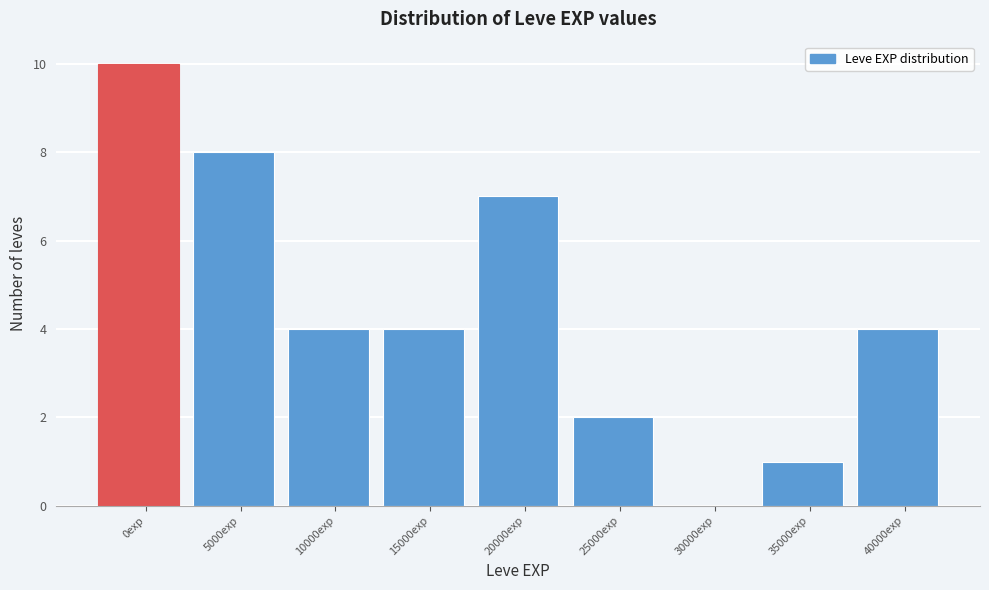

Reading left to right, what are all the values shown in this chart?

0exp=10	5000exp=8	10000exp=4	15000exp=4	20000exp=7	25000exp=2	30000exp=0	35000exp=1	40000exp=4